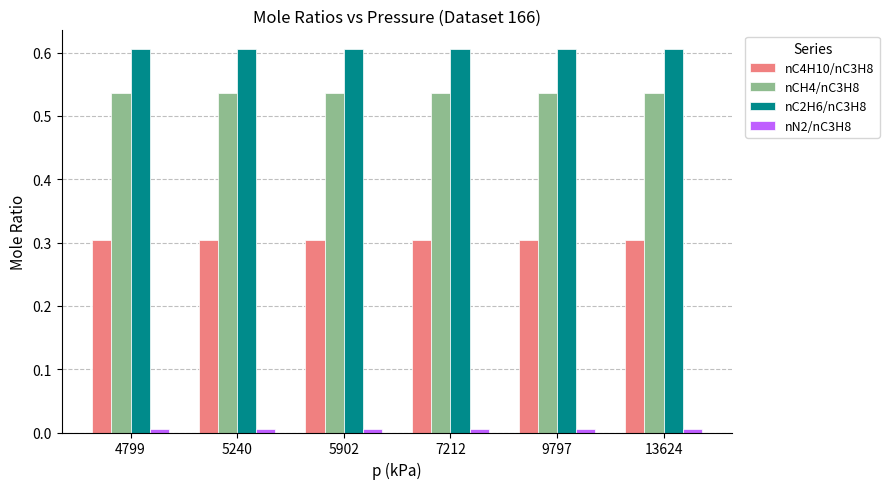

Are the bars grouped side by side (vs. stacked)?

Yes